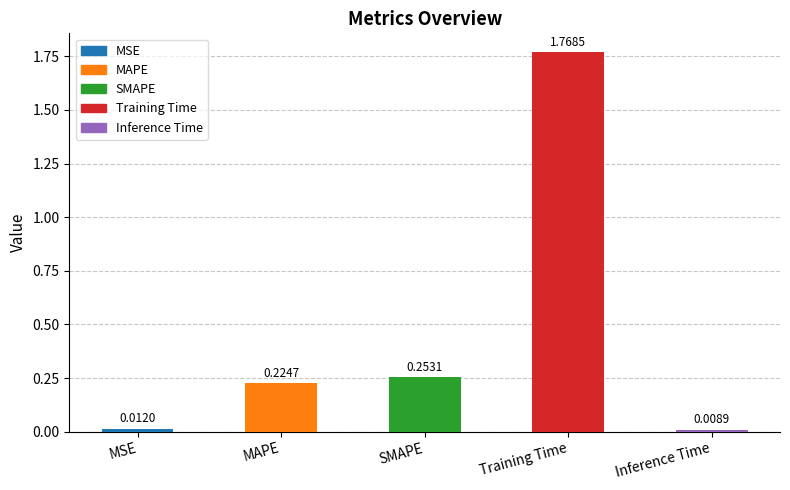

What is the approximate value at SMAPE?

0.3